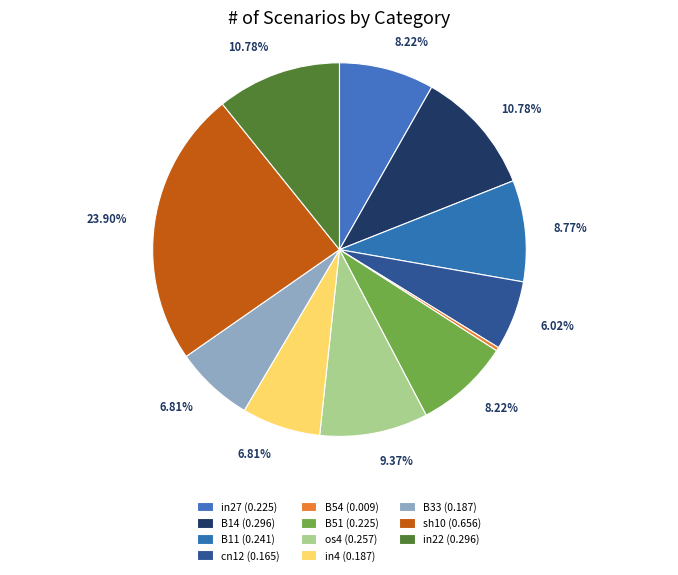

To the nearest percent, what is the average slice percentage?

9%